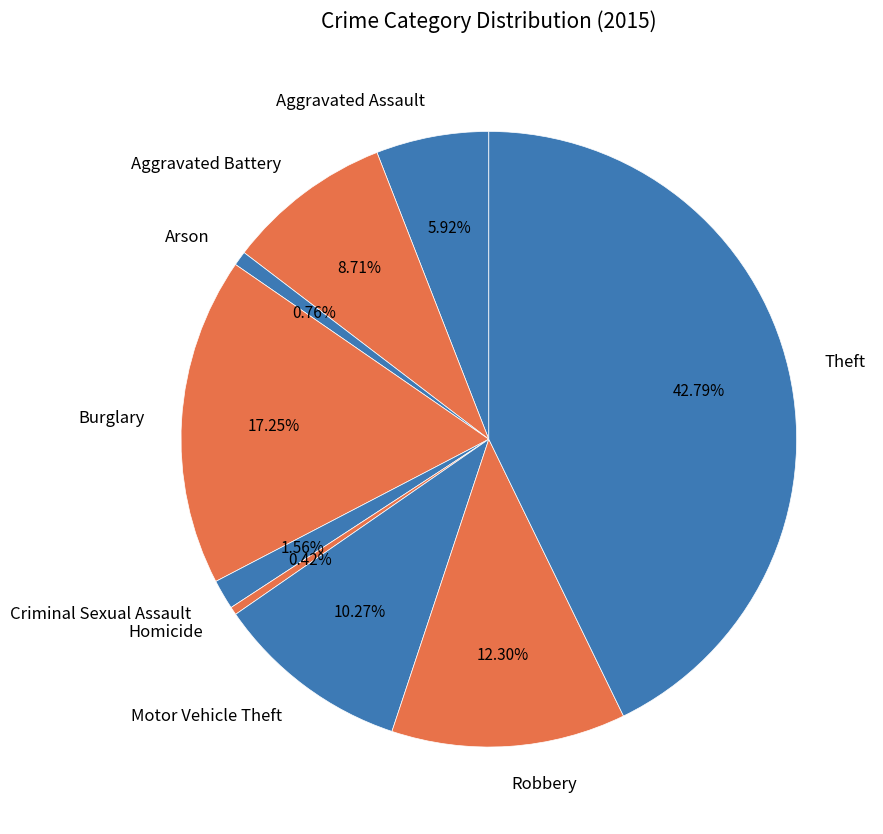

What percentage do Aggravated Assault and Theft together represent?

48.7%